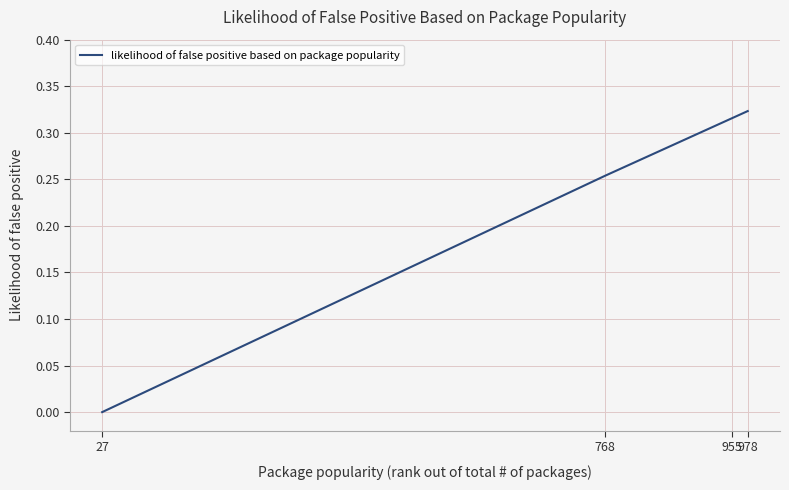

How many lines are shown in the chart?

1